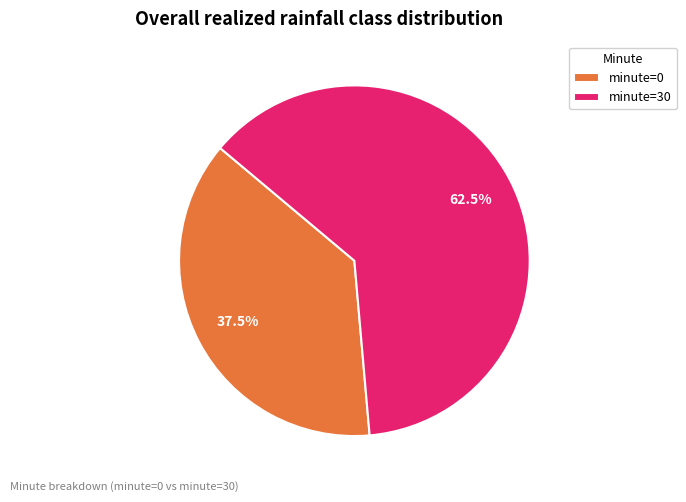

Count the number of slices in the pie.

2